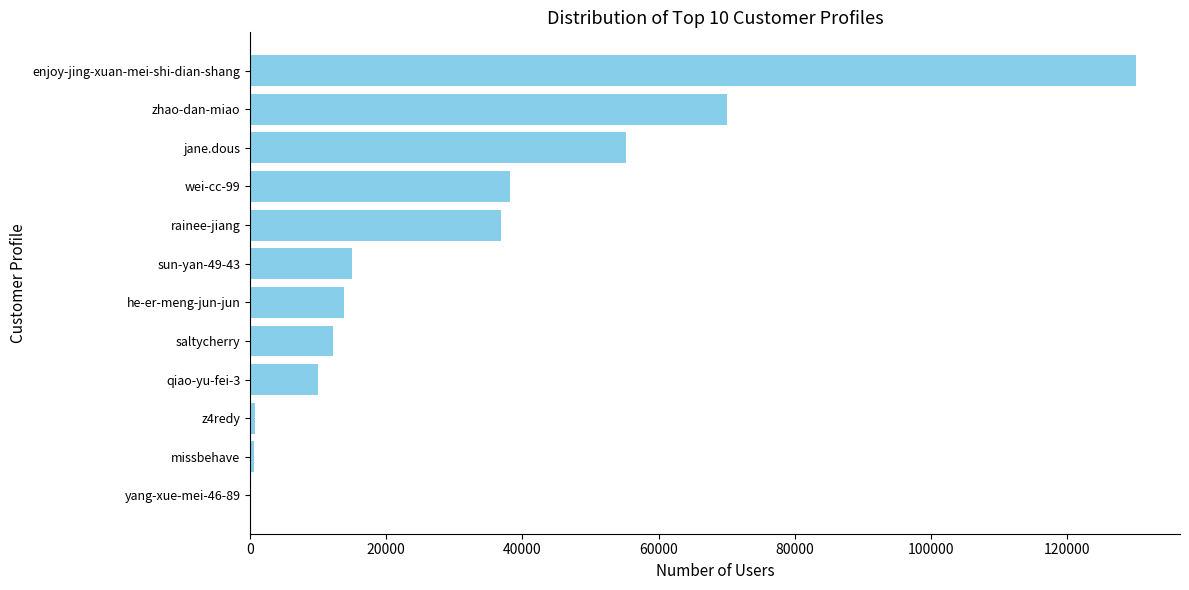

What is the sum of all values?

382388